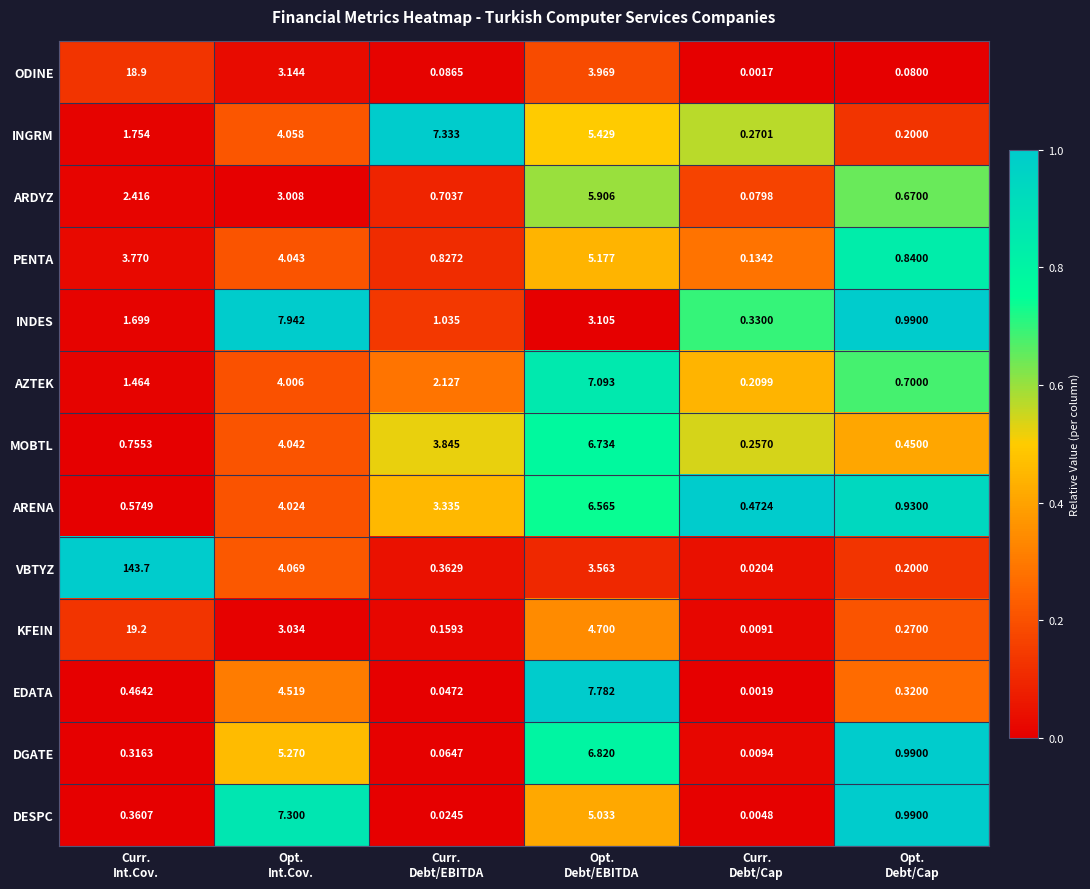

Which series has the largest range (max minus min)?

VBTYZ